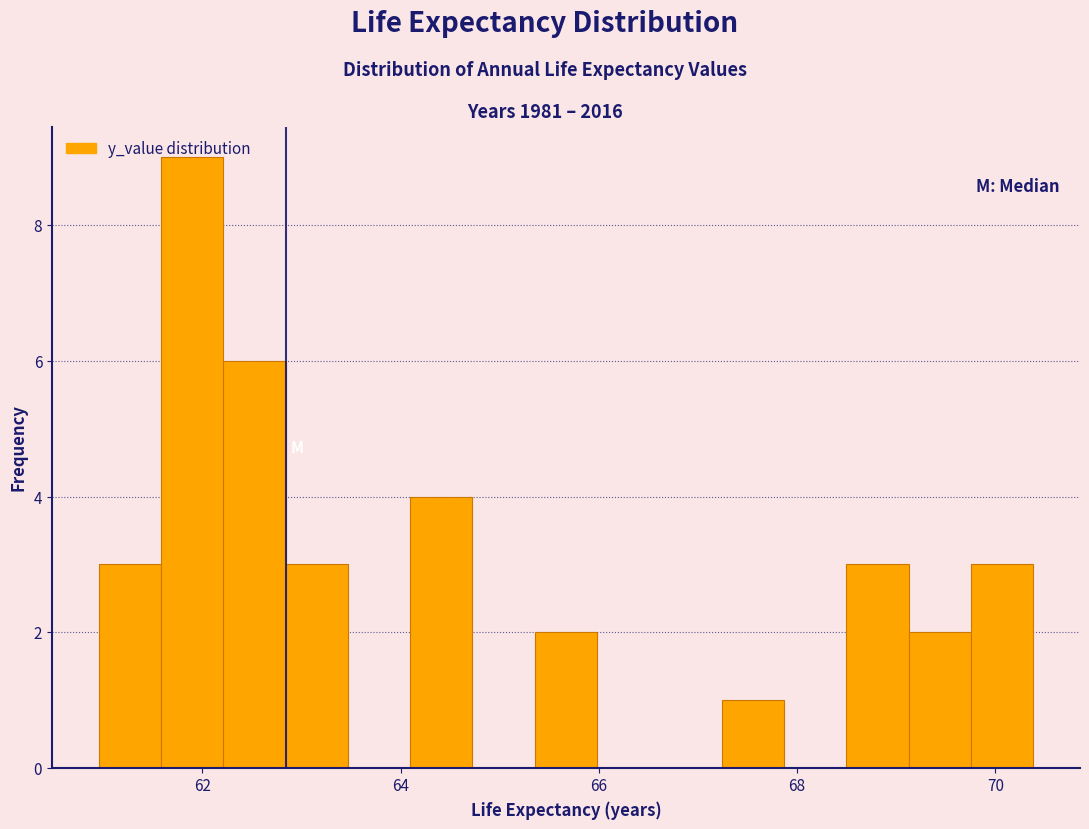

Around what value on the x-axis is the tallest bar? Give the approximate position of its centre, as read against the axis.

61.8